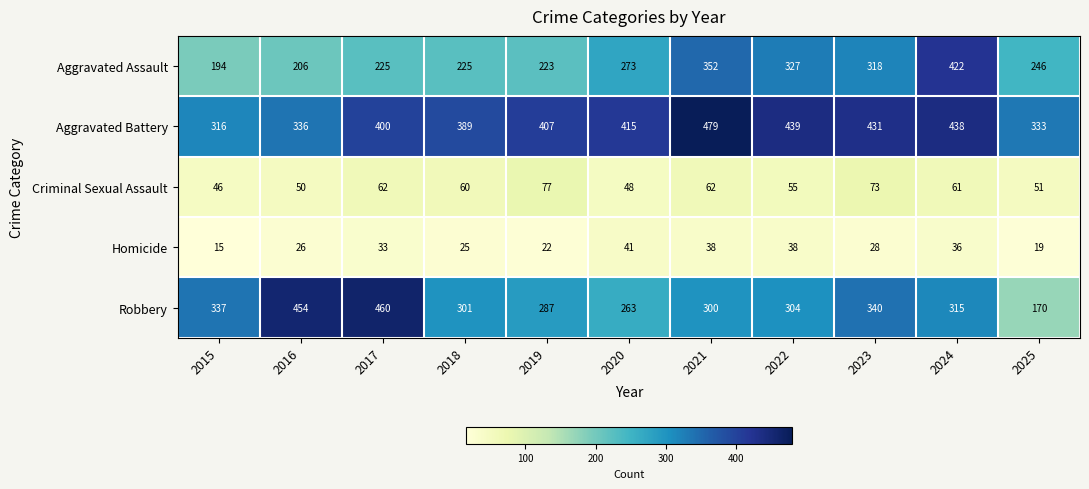

Is it true that Homicide equals 24 at 2020?

False